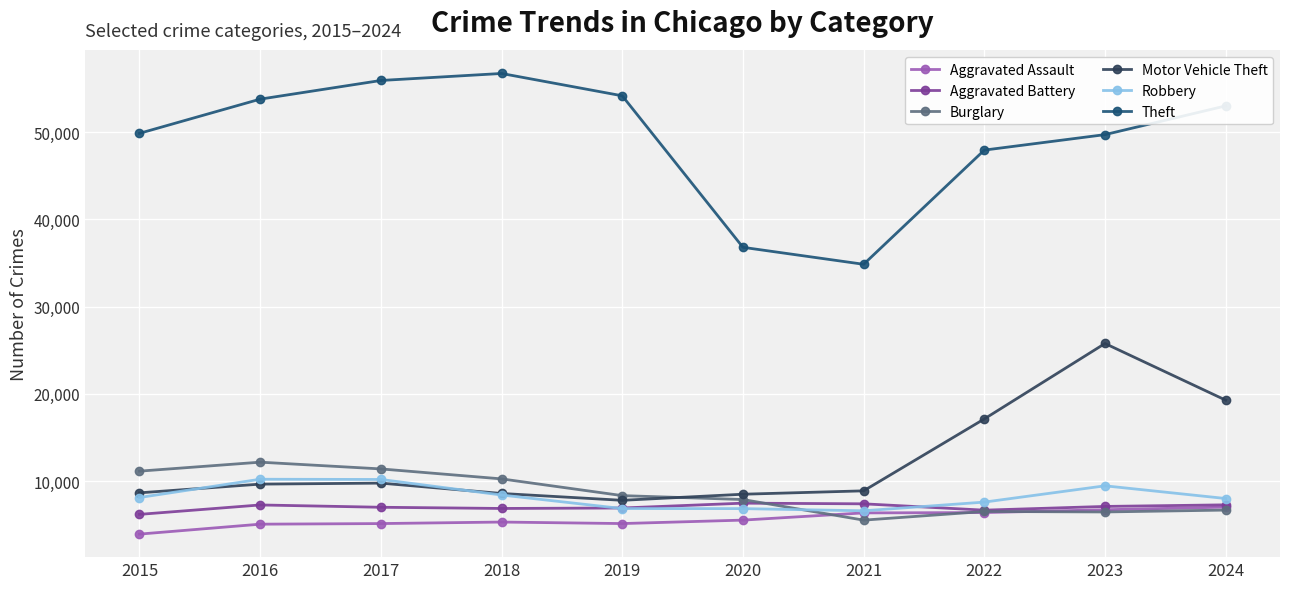

Is it true that Robbery equals 6861 at 2020?

True